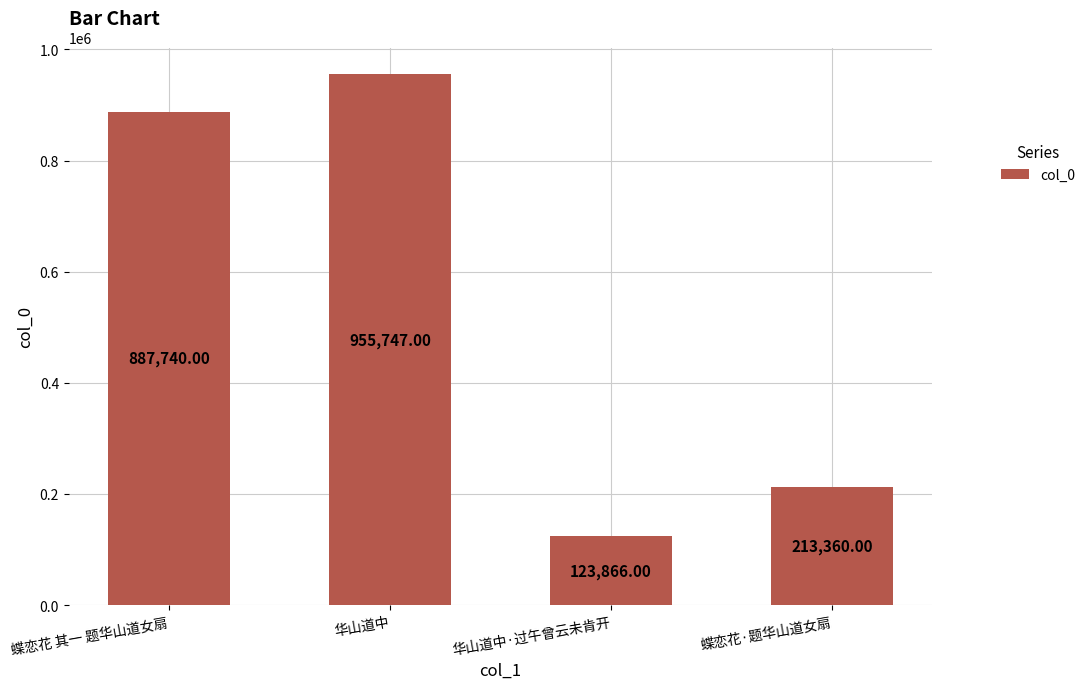

Rank the categories by value from lowest to highest.

华山道中·过午曾云未肯开, 蝶恋花·题华山道女扇, 蝶恋花 其一 题华山道女扇, 华山道中